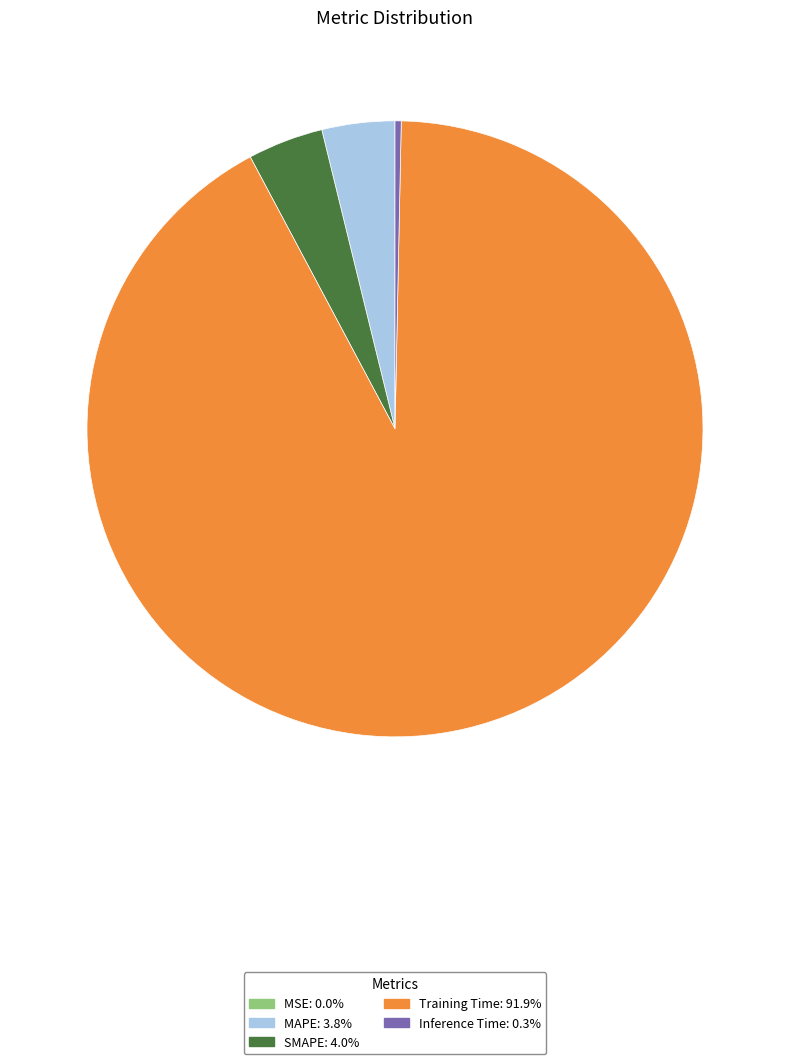

What is the majority slice?

Training Time